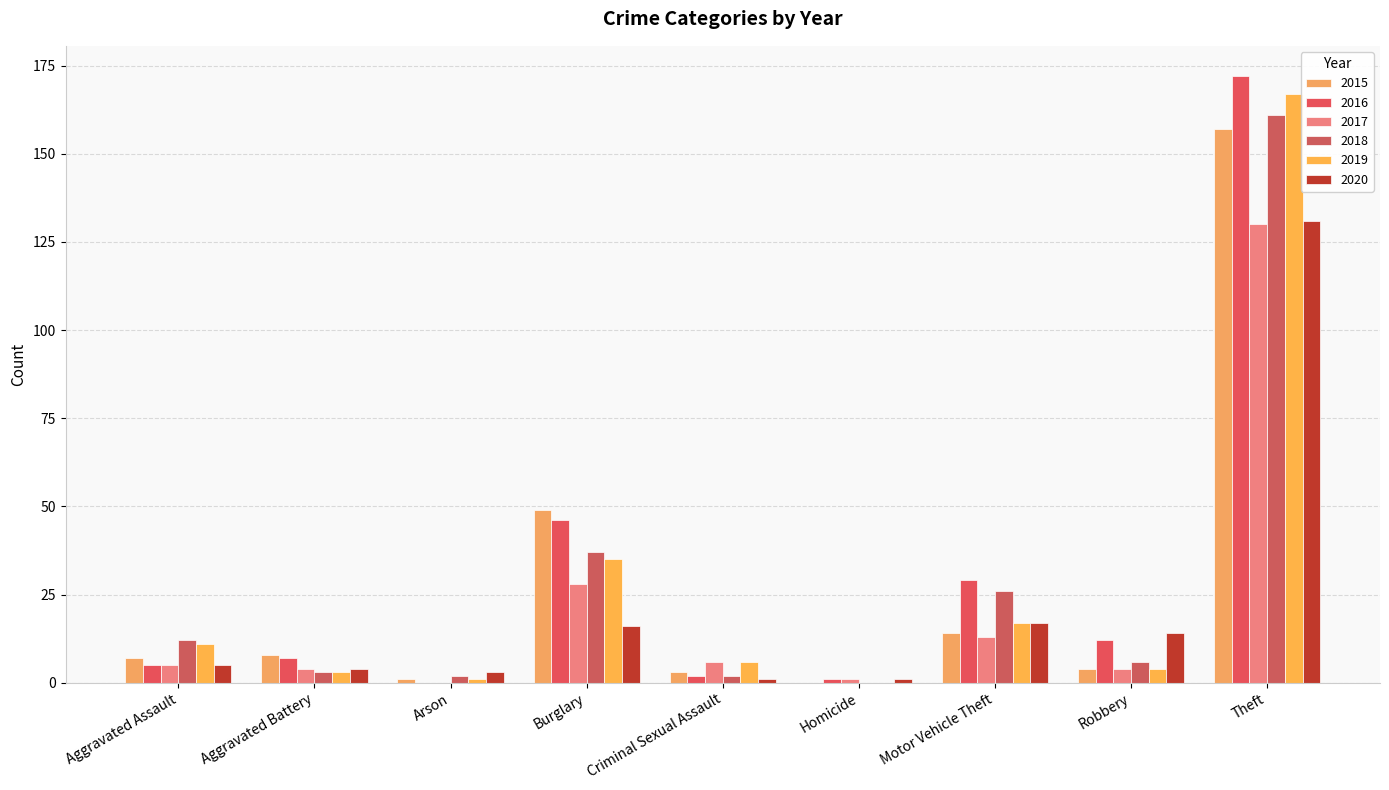

Is the value of 2015 at Aggravated Battery greater than the value of 2016 at Burglary?

No